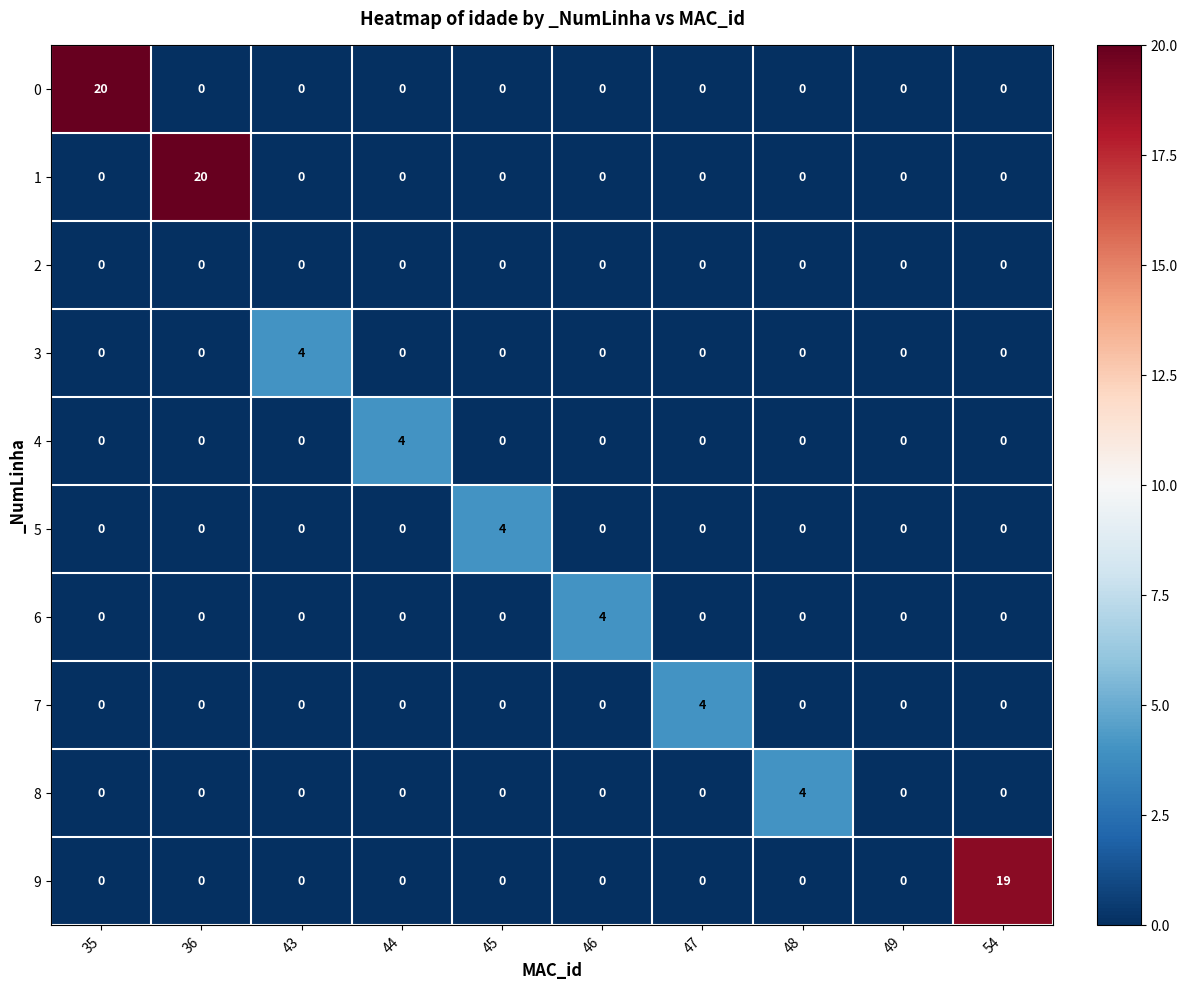

The 4 series shows 0 at 46. True or false?

True